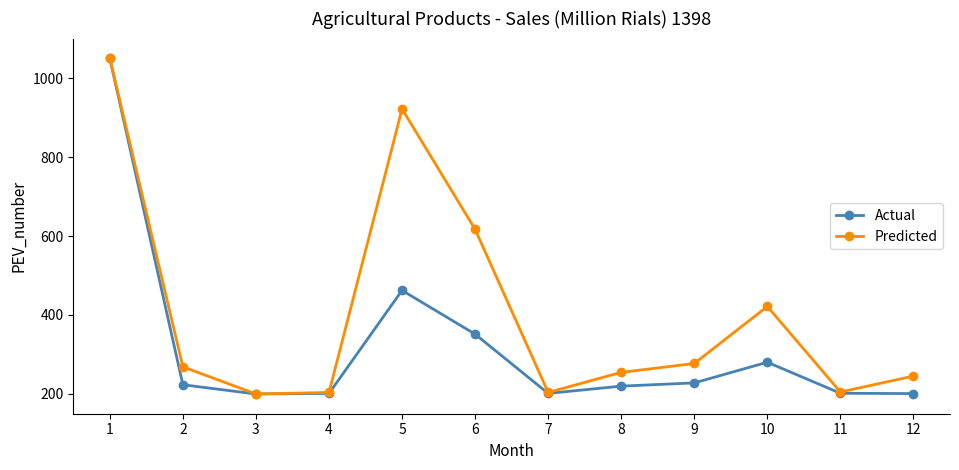

What is the spread (max minus min) of values at 10?

141.2